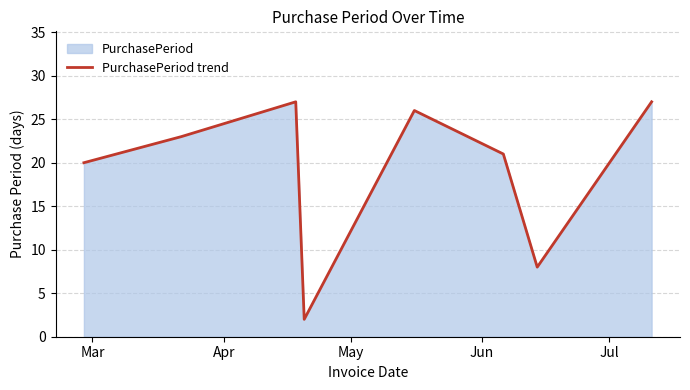

How many interior local valleys (lower than both neighbors) does the data have?

2